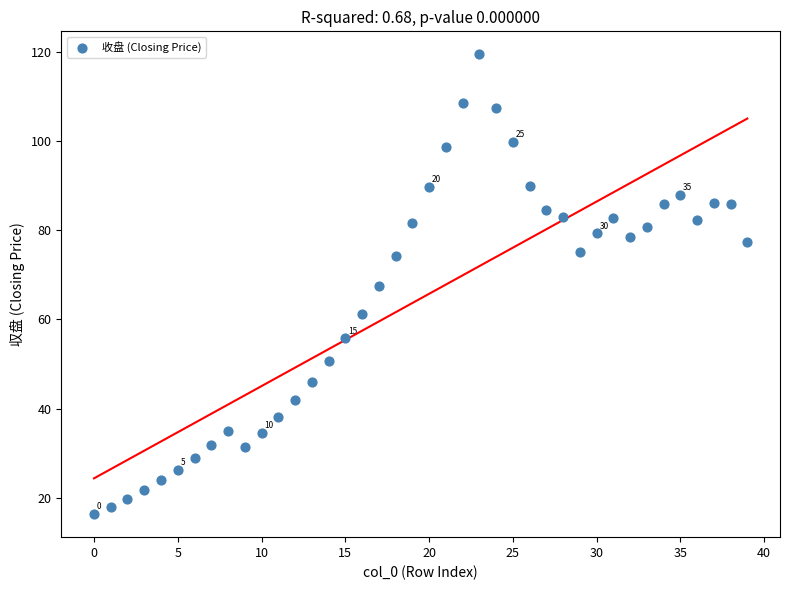

What is the range of Y values (max minus min)?

103.2